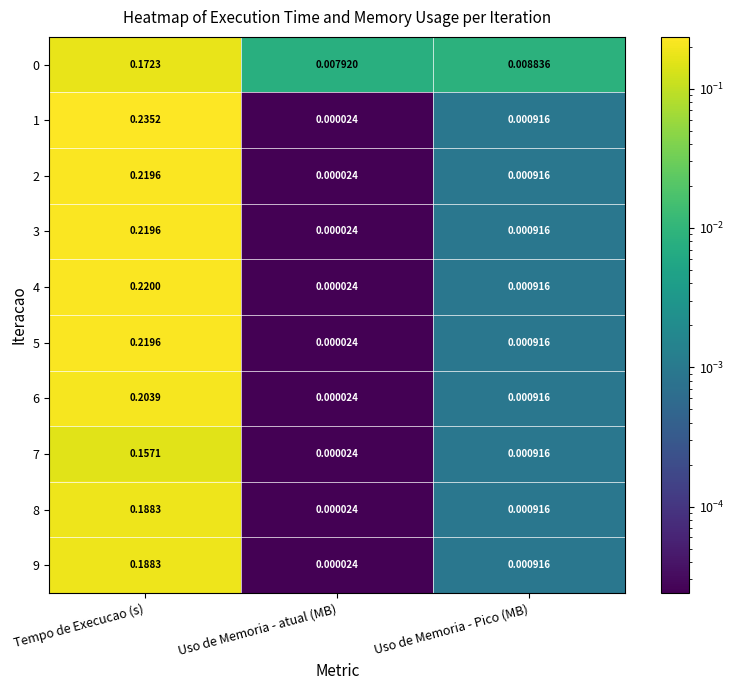

At which label does 1 reach its peak?

Tempo de Execucao (s)